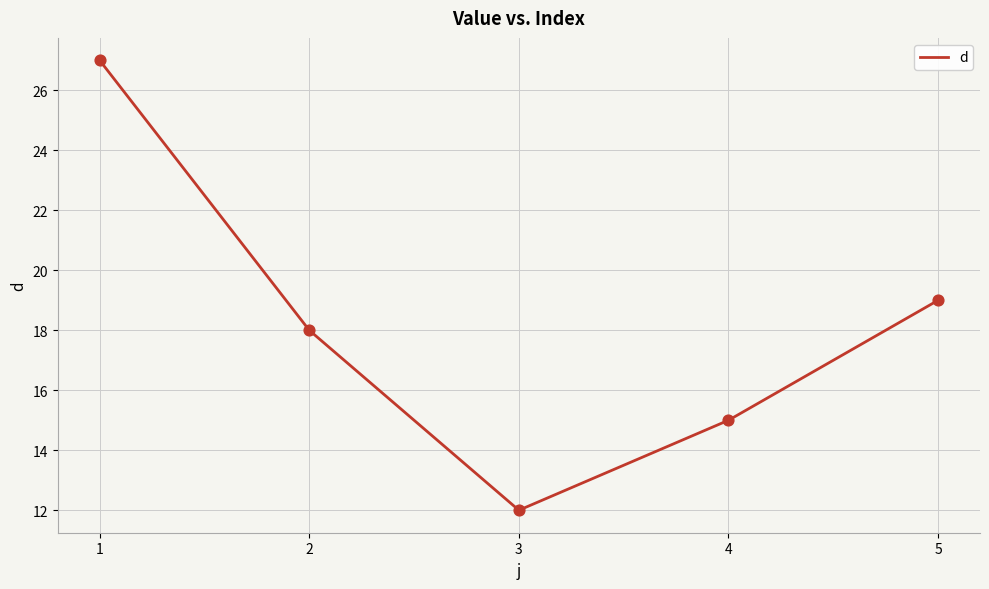

What is the ratio of the value at 4 to the value at 1?

0.6